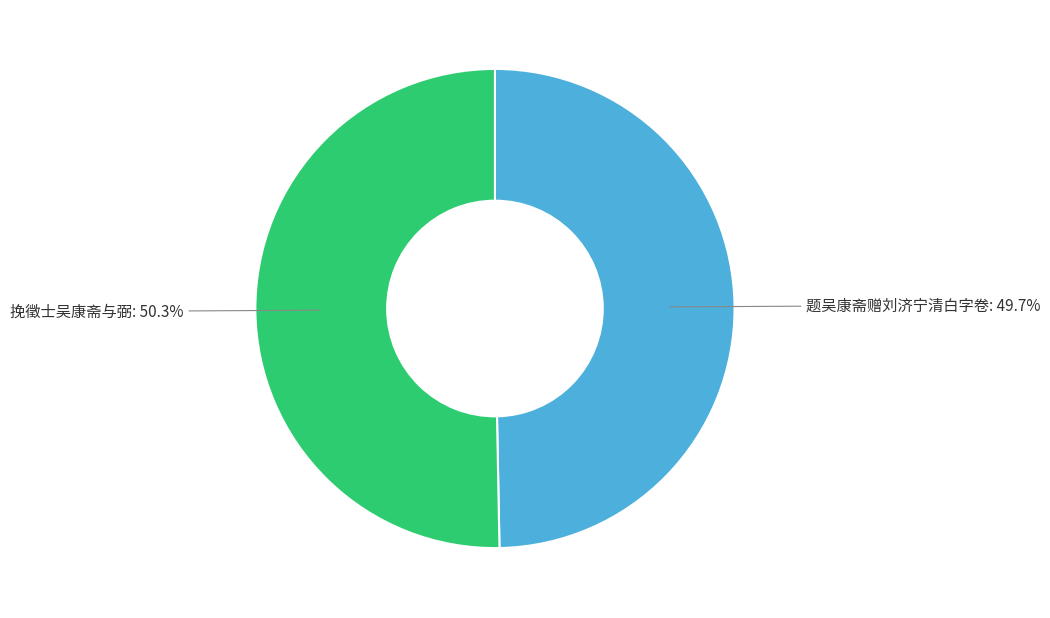

To the nearest percent, what is the difference between the largest and smallest slice percentages?

1%